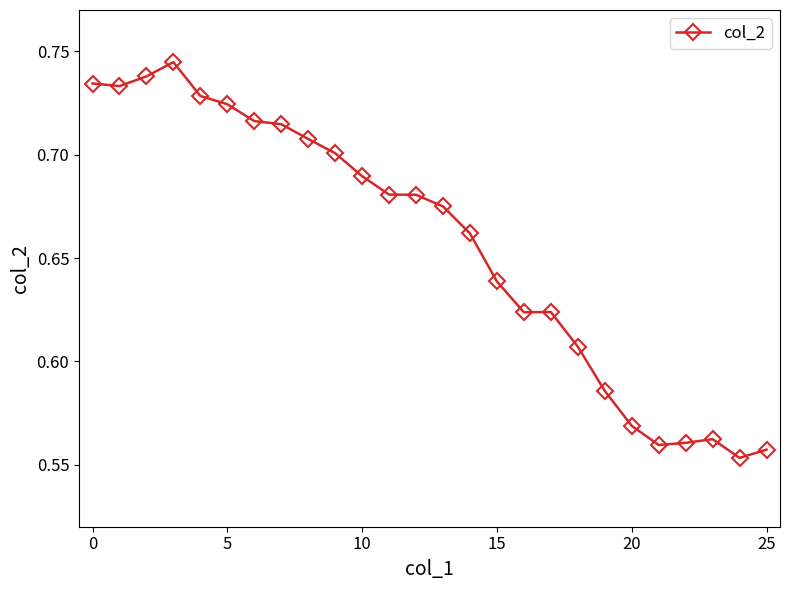

Count the values in the range 0 to 1.

26